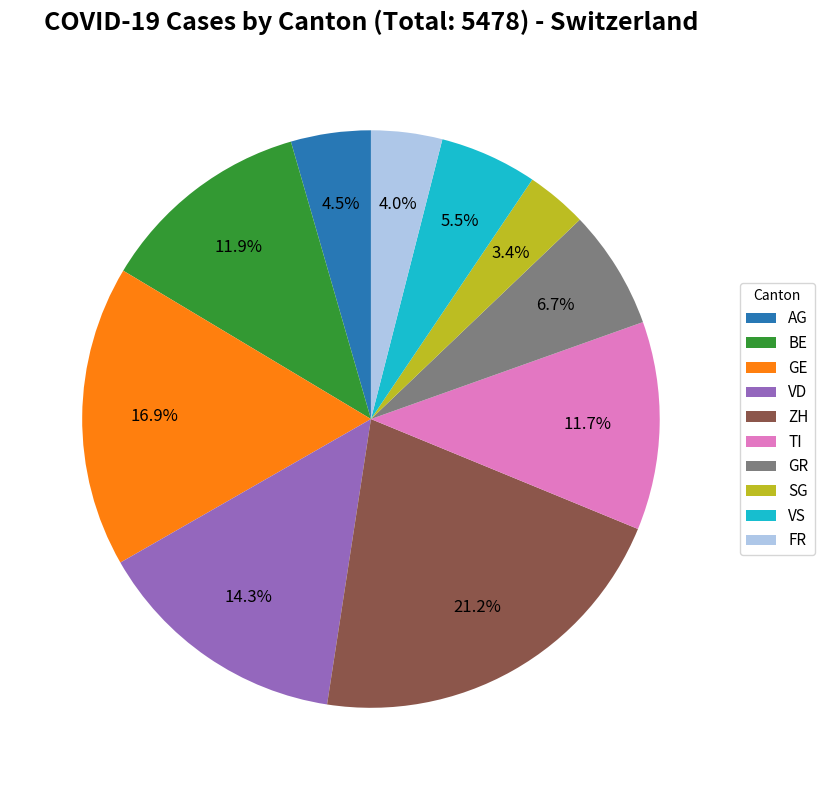

True or false: ZH accounts for 7% of the total.

False